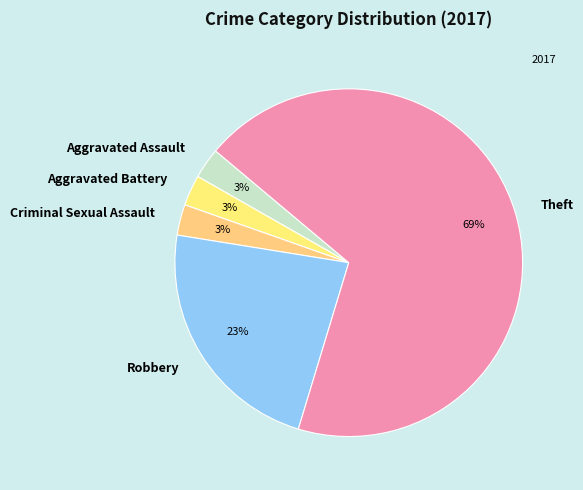

Combined, do Aggravated Battery and Theft account for over 50%?

Yes